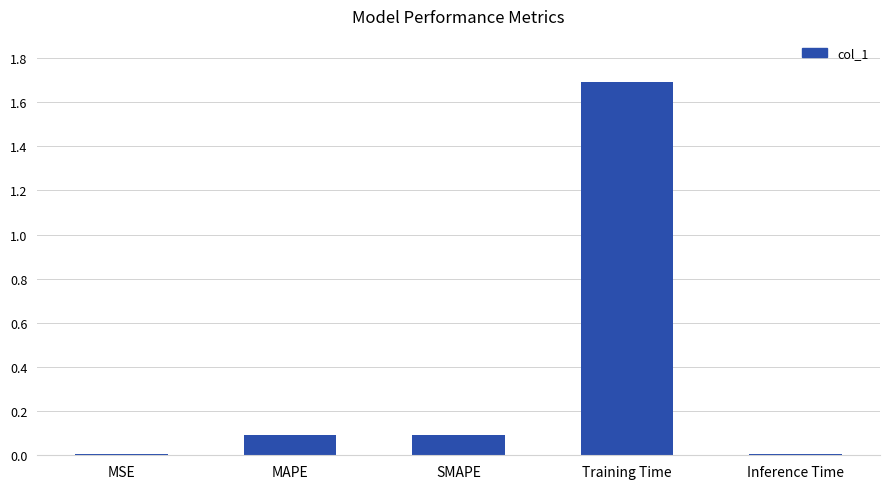

What is the difference between the second highest and second lowest values?

0.1